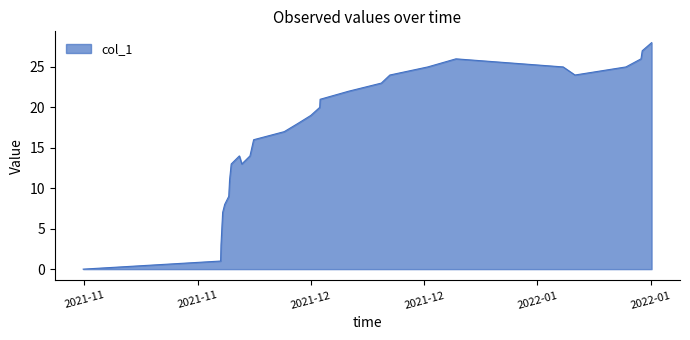

What is the difference between the maximum and minimum values?

28